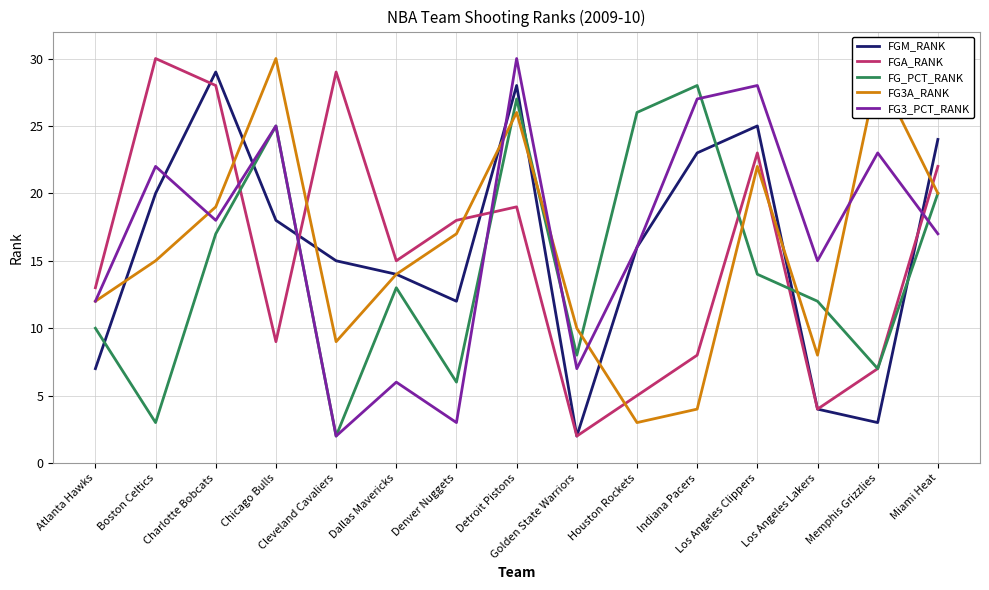

What is the maximum value shown in the chart?

30